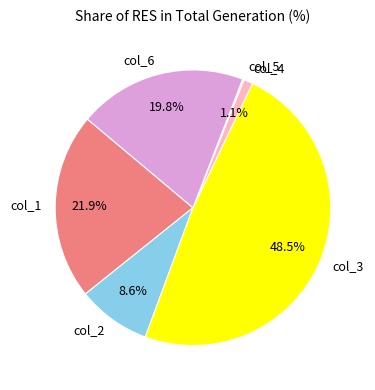

Does any single category account for the majority?

No